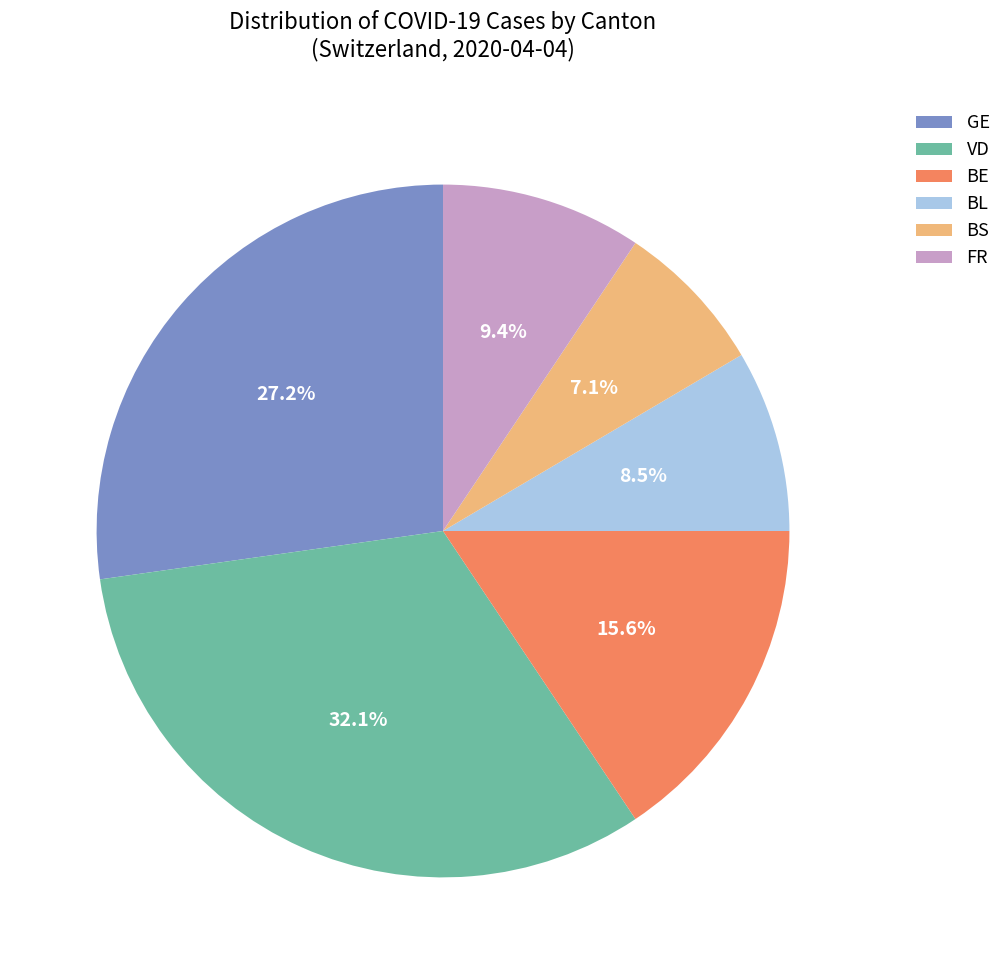

Which has a higher value, VD or BS?

VD